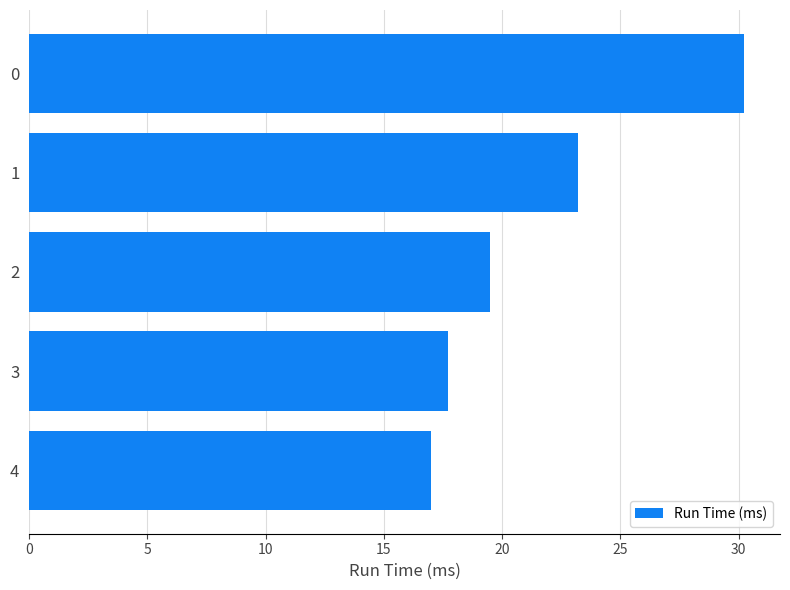

The value at 0 is 41.9. True or false?

False